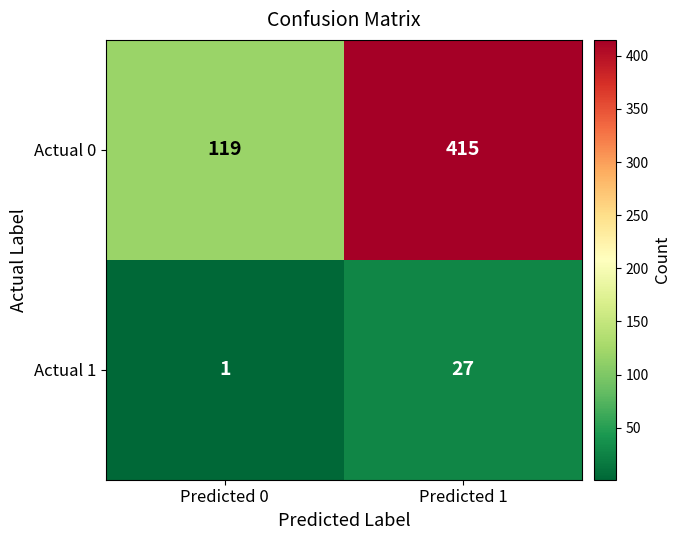

At Predicted 0, list the series in order from smallest to largest.

Actual 1, Actual 0